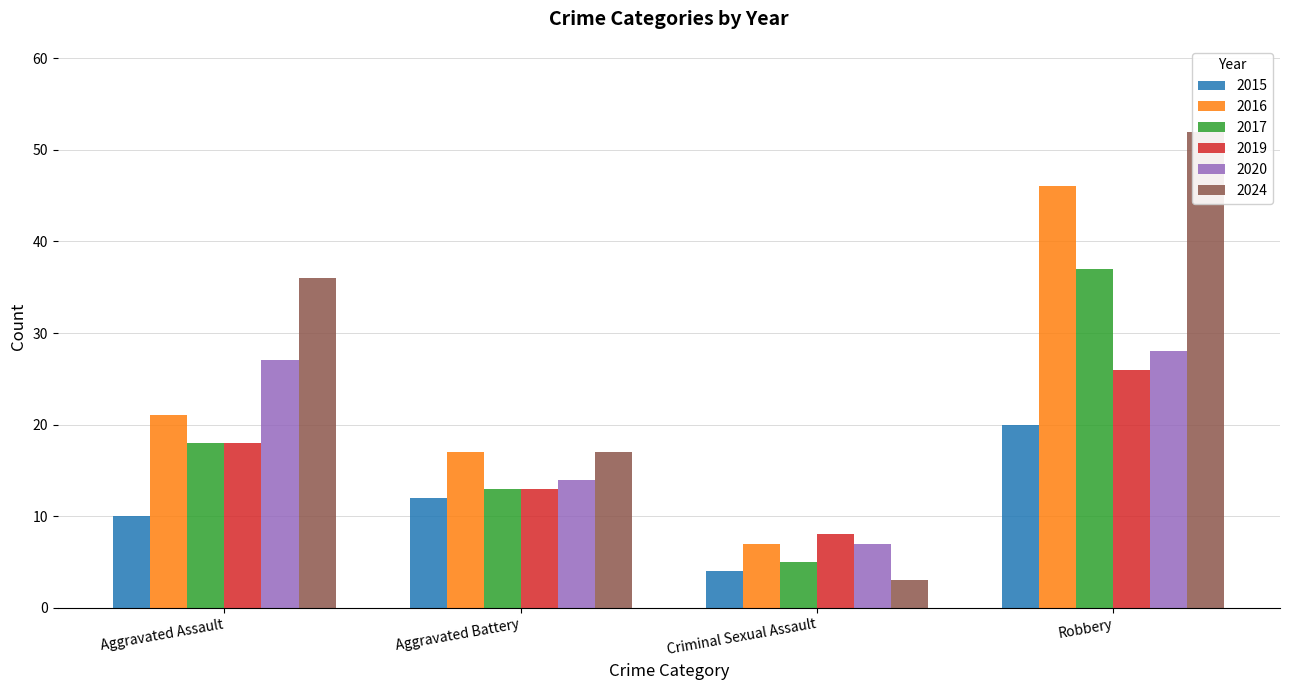

How many groups of bars are there?

4